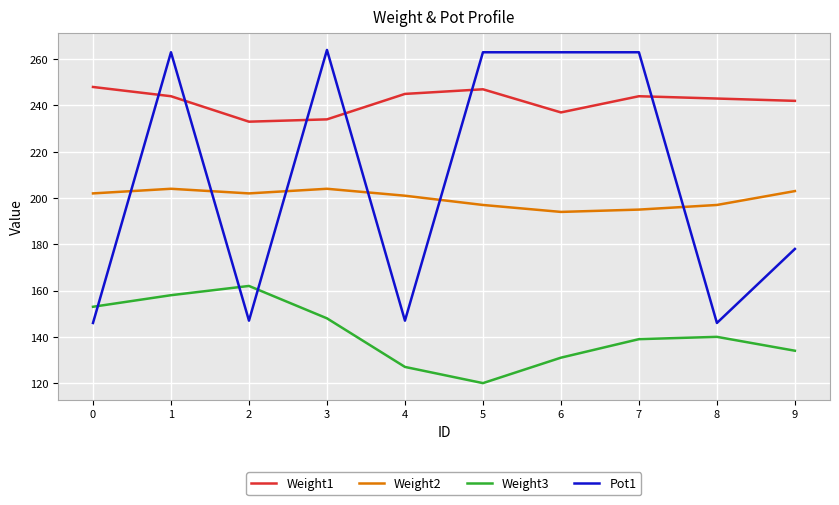

The value of Weight1 at 1 is 244. True or false?

True